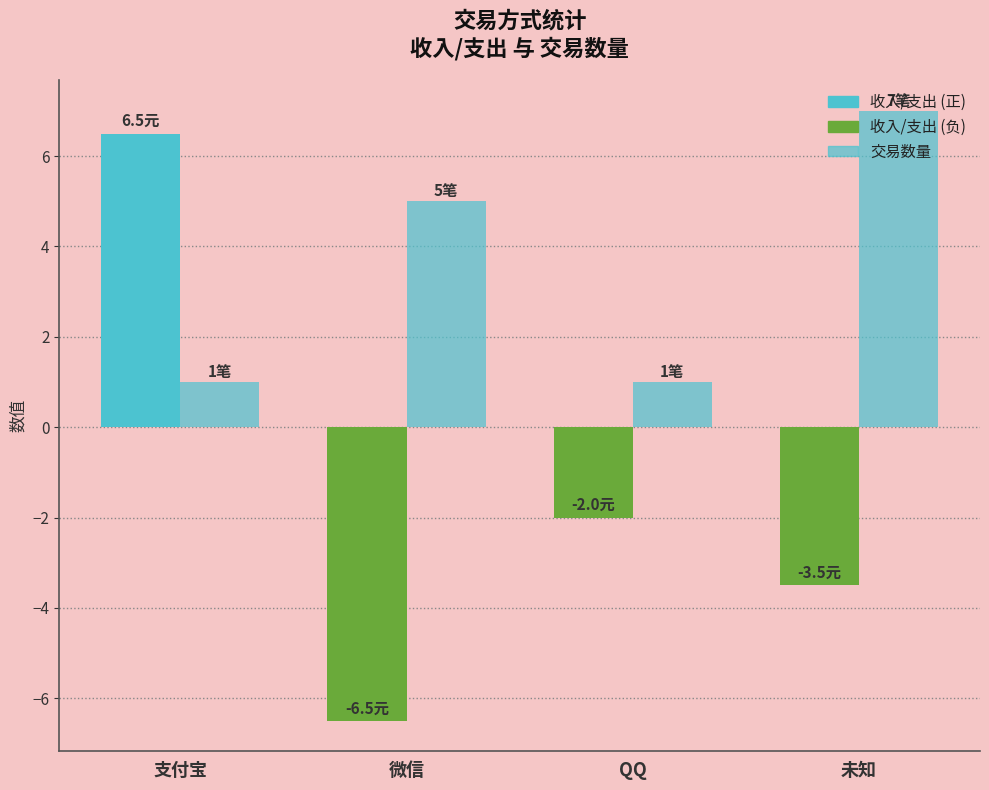

How many bars are there in total?

8